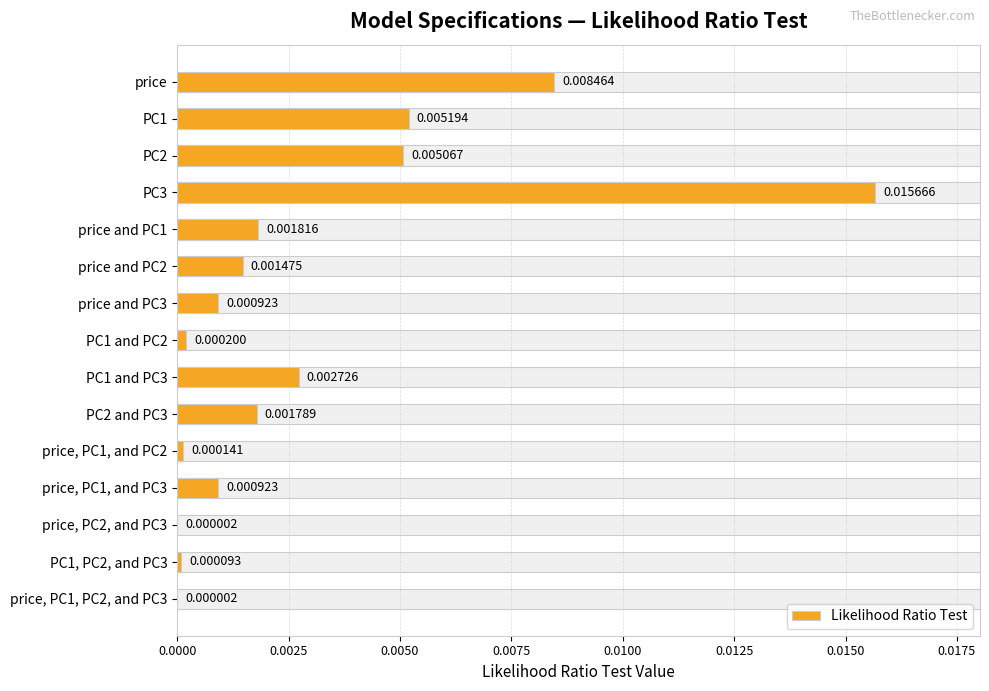

How many bars are there in total?

15